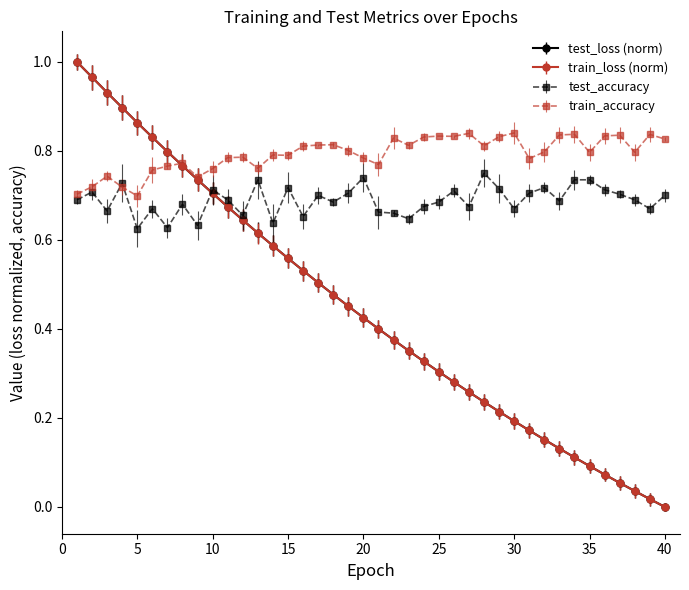

Which series has the largest total across all categories?

train_accuracy